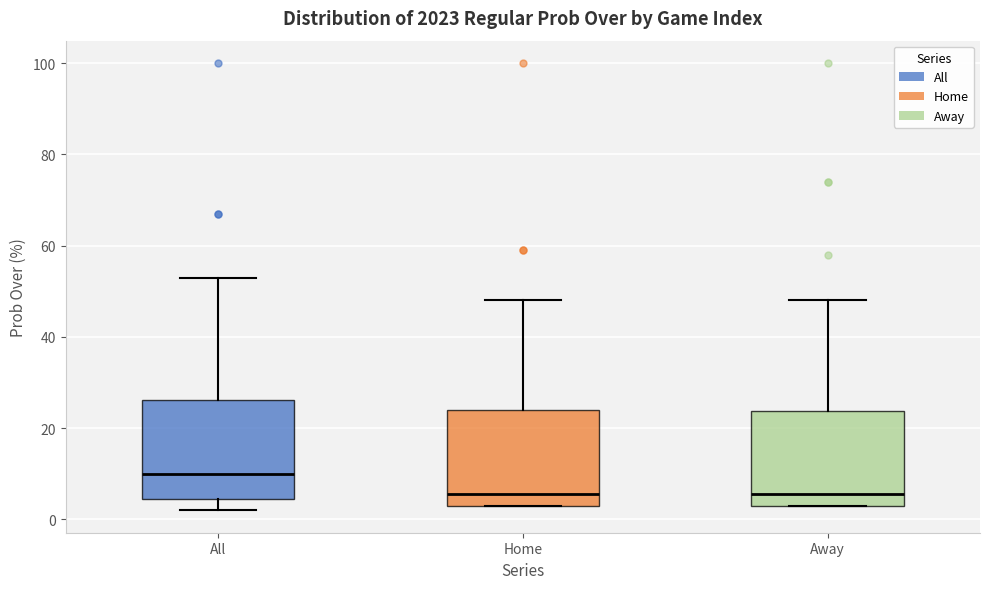

Where is the upper edge of the box for Away on the y-axis? The values are not printed on the chart, so give them approximately, as read against the axis.

24